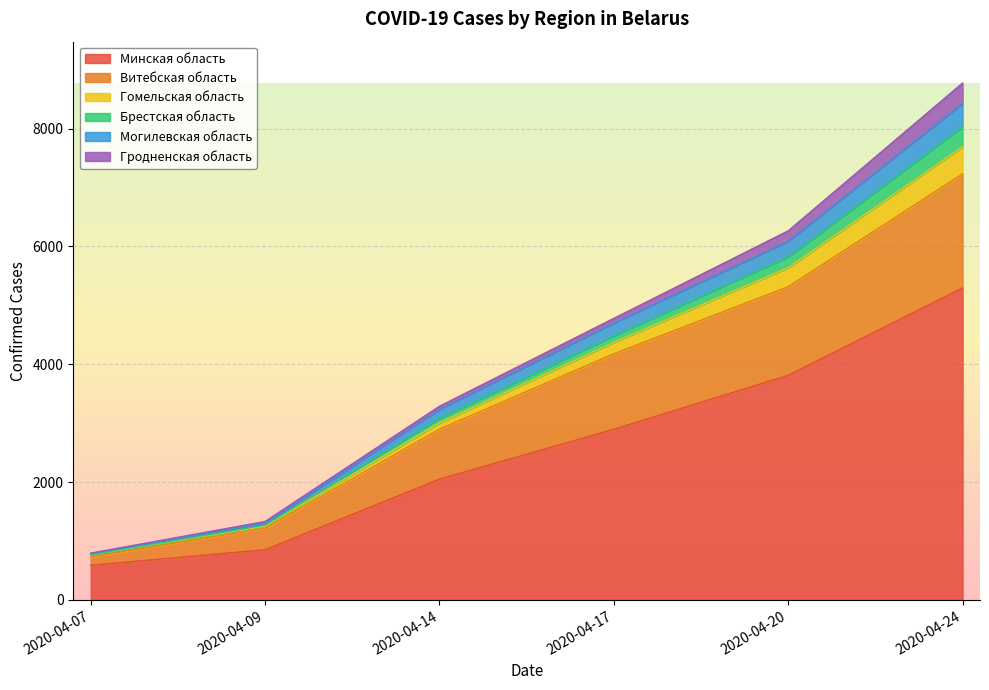

At which category is the sum across all series the highest?

2020-04-24